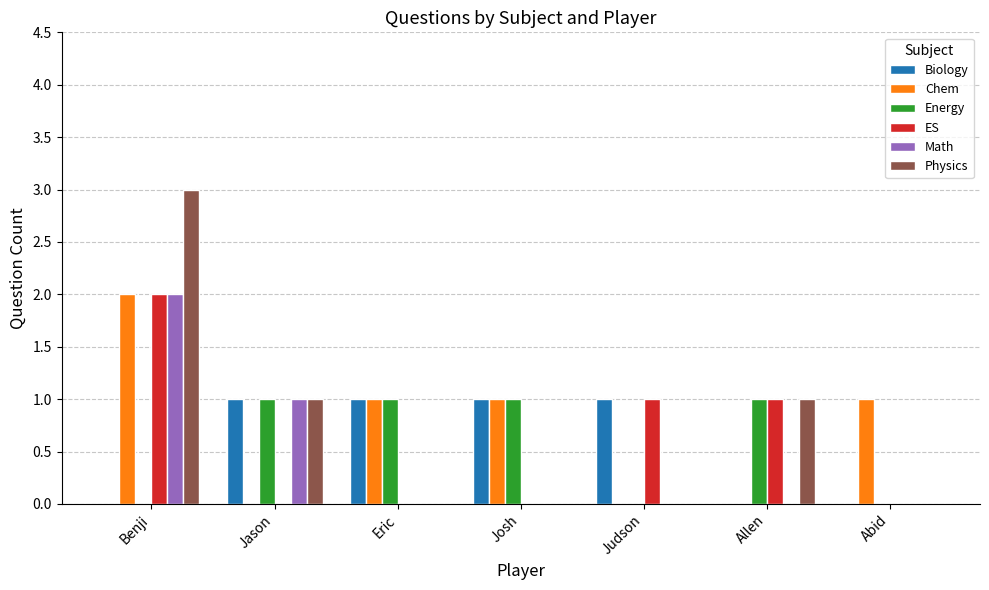

What are all the series names shown in the legend?

Biology, Chem, Energy, ES, Math, Physics